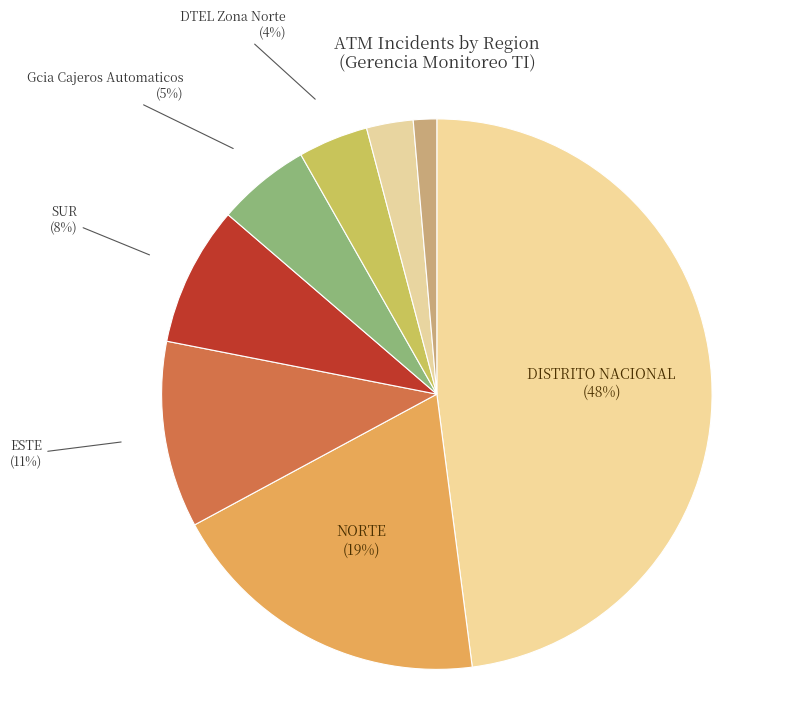

Count the number of slices in the pie.

8